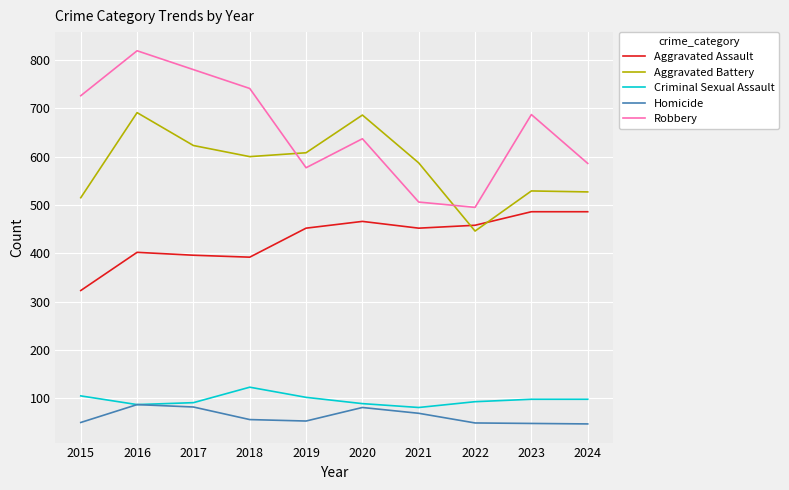

What is the average value of the Homicide series?

62